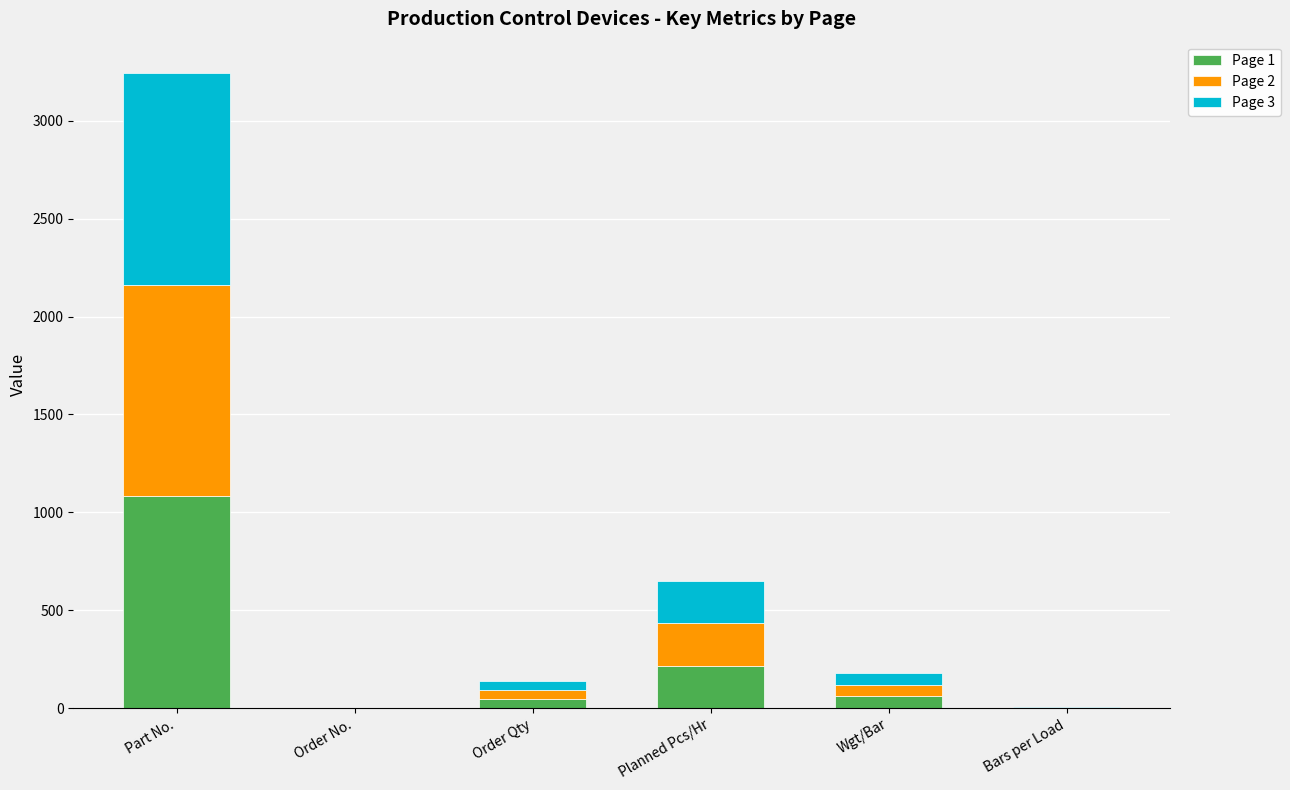

Are the bars grouped side by side (vs. stacked)?

No